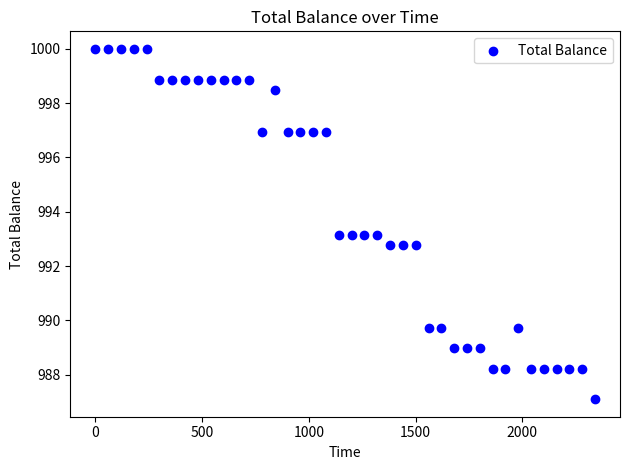

What is the range of Y values (max minus min)?

12.9